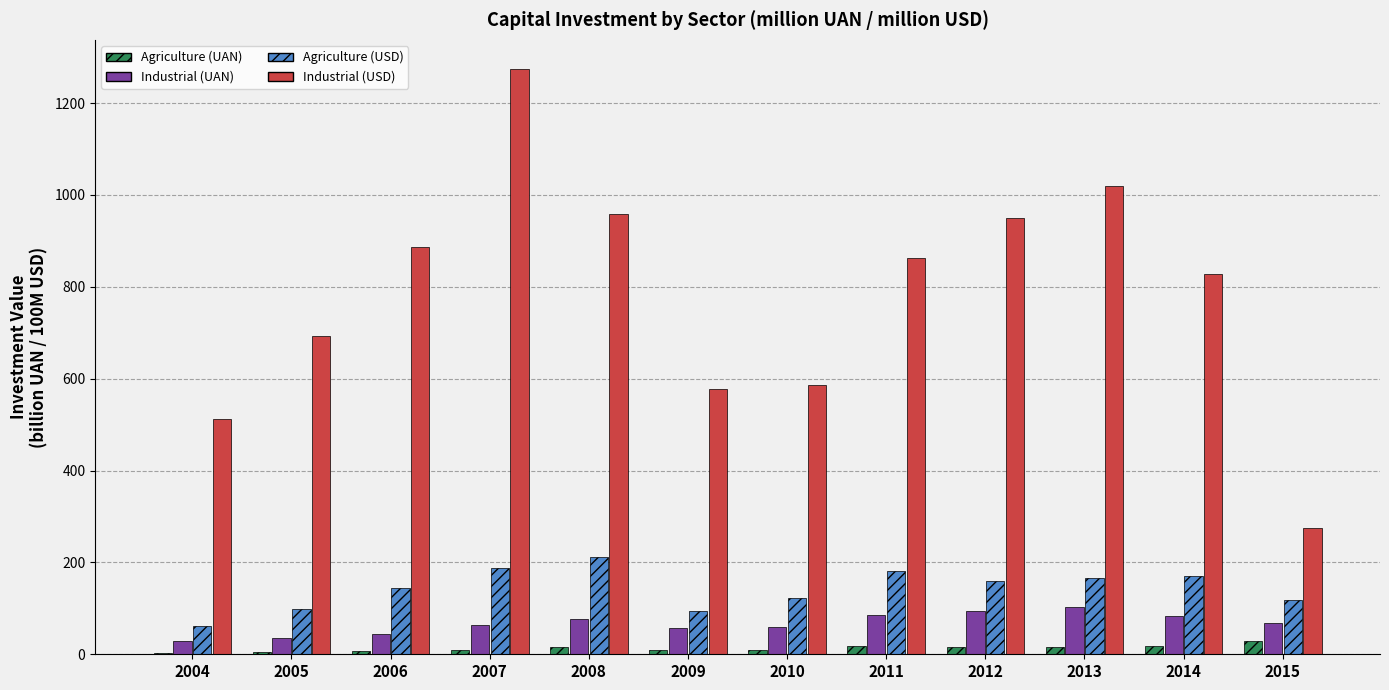

Is it true that Agriculture (UAN) equals 18.2 at 2011?

True